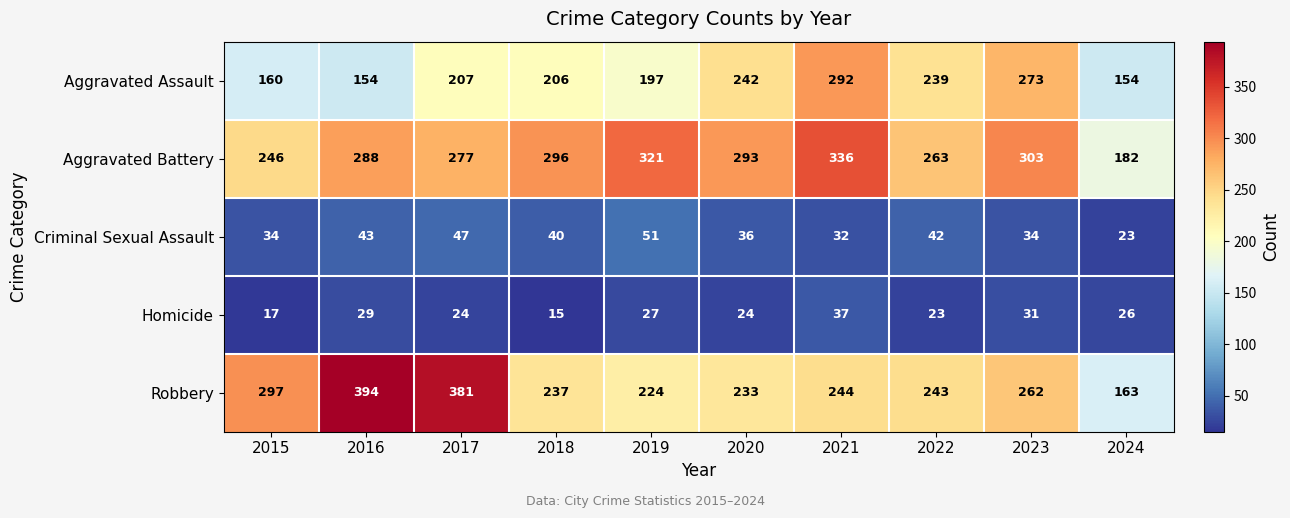

True or false: Aggravated Battery has a value of 470 at 2017.

False